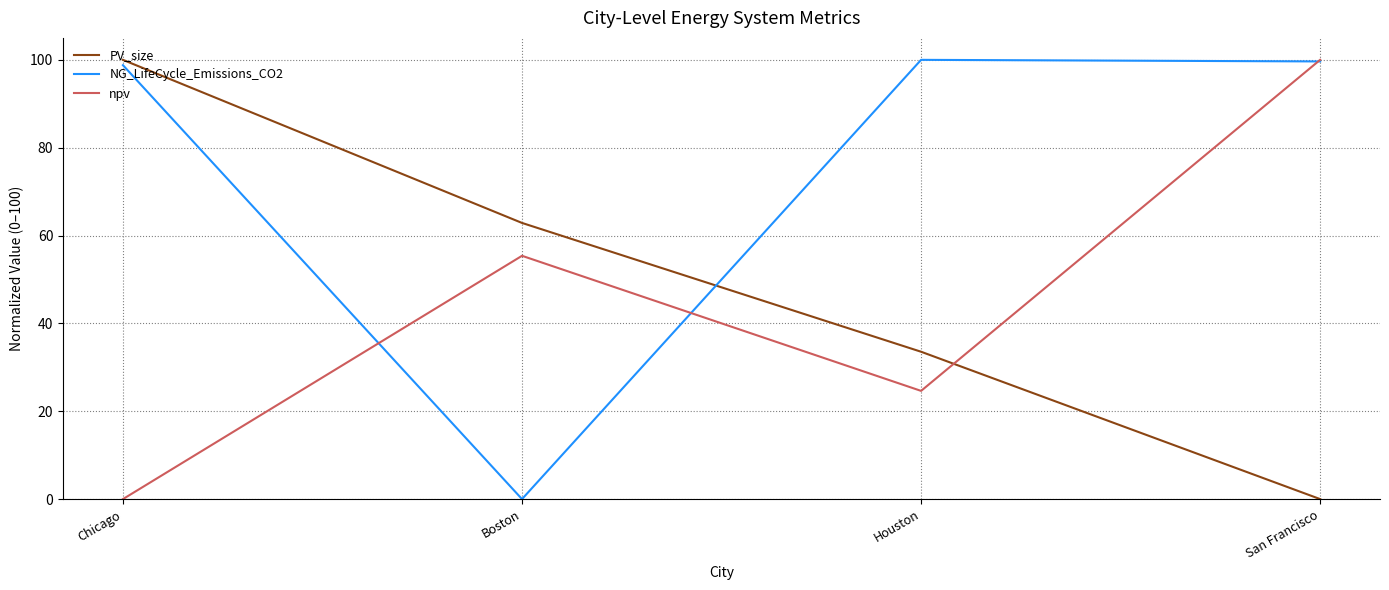

What position from the left is San Francisco?

4